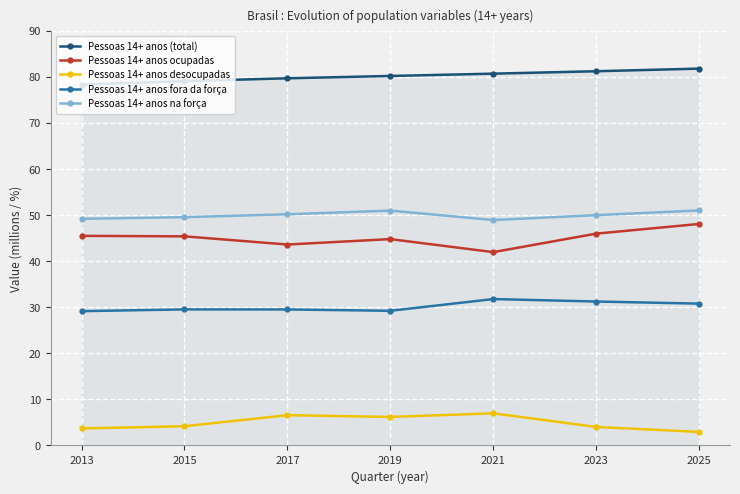

Count the number of categories in the chart.

7